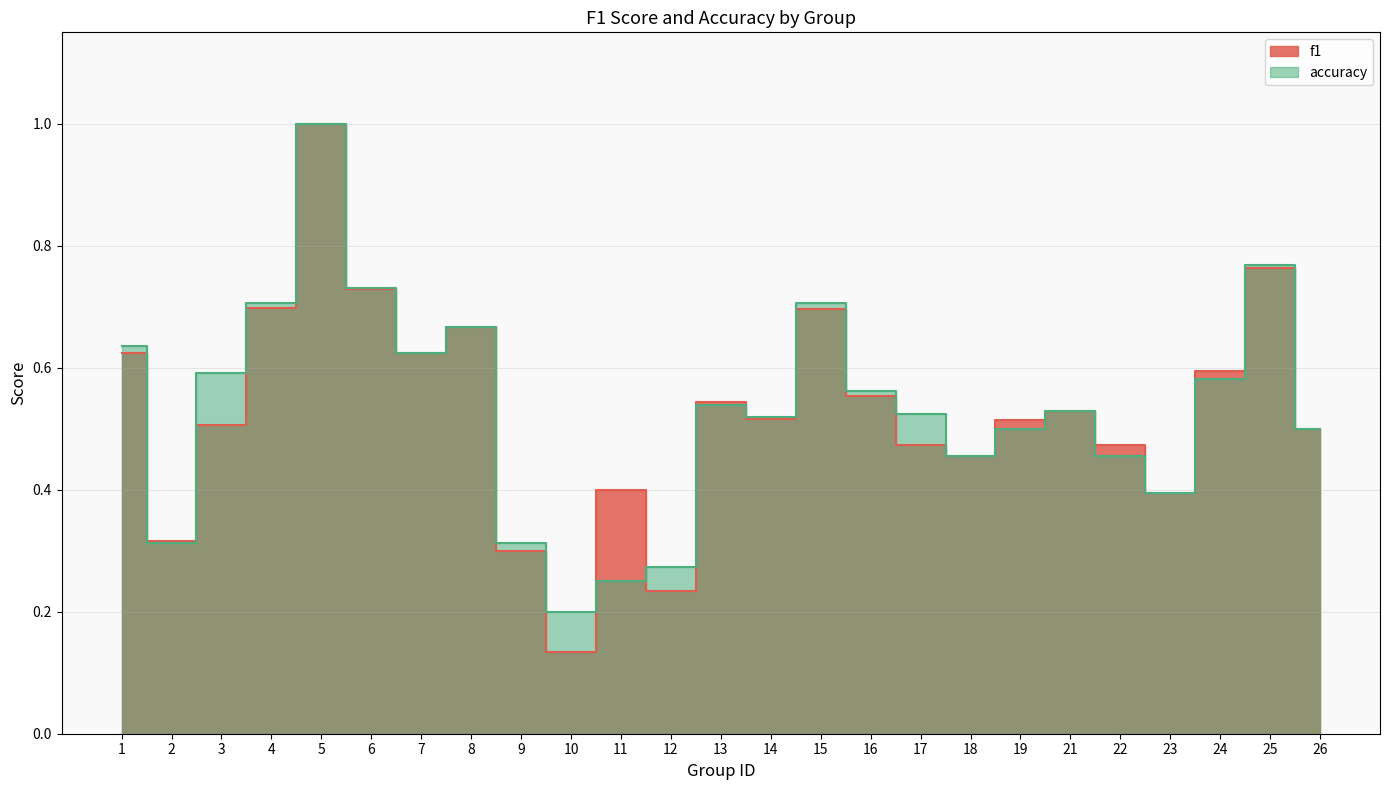

Which category has the lowest value across all series?

10